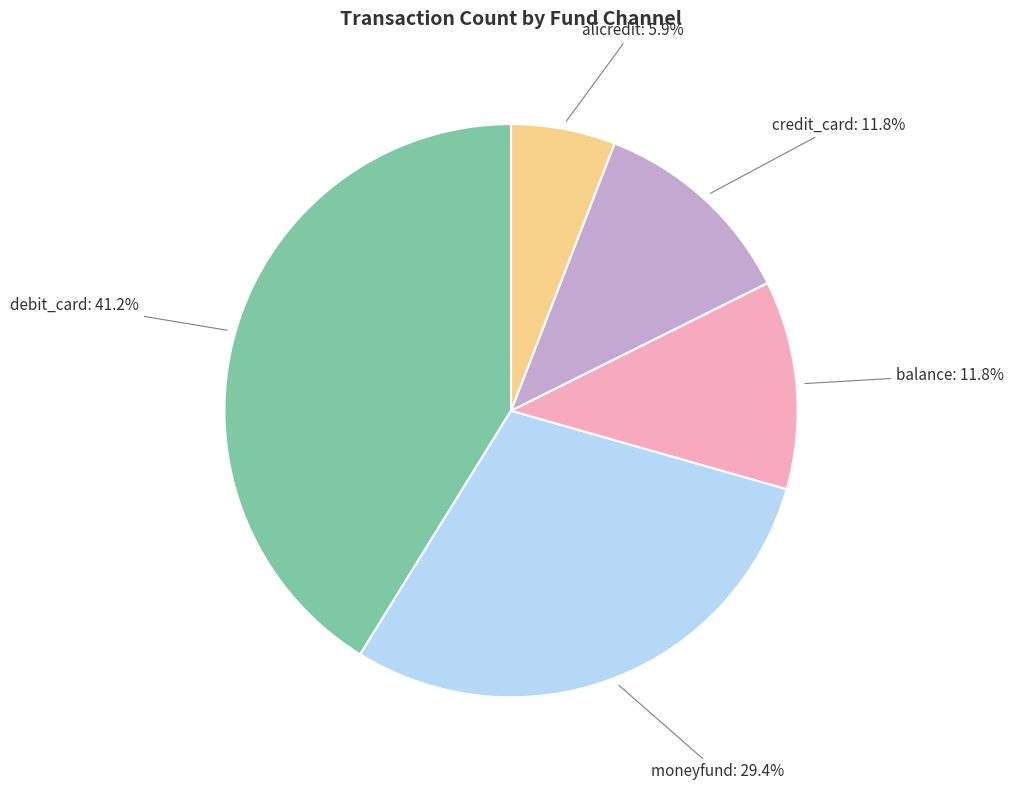

Which has a higher value, alicredit or debit_card?

debit_card